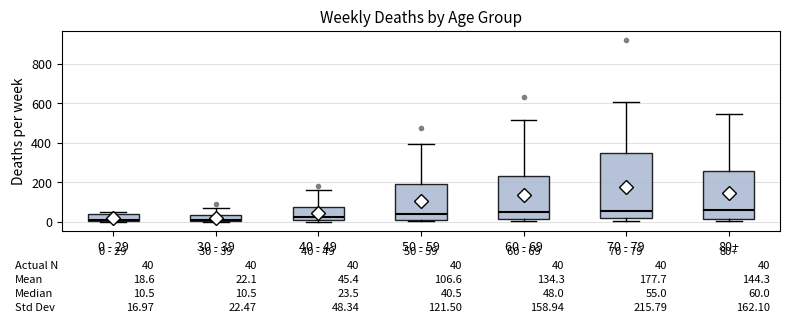

Comparing the boxes themselves (not the whiskers), which one is the tallest?

70 - 79